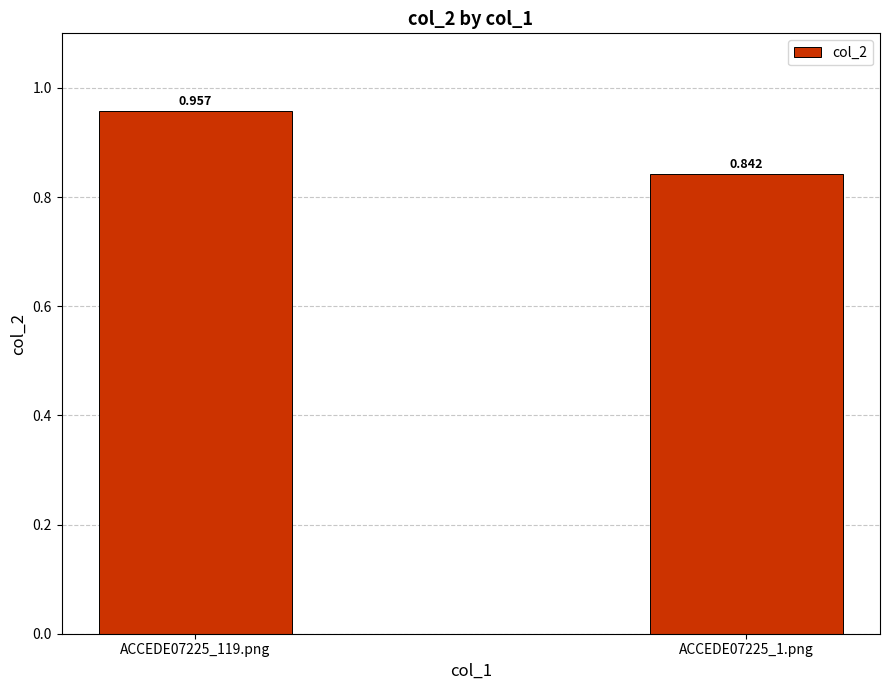

List the labels in order of value, smallest first.

ACCEDE07225_1.png, ACCEDE07225_119.png